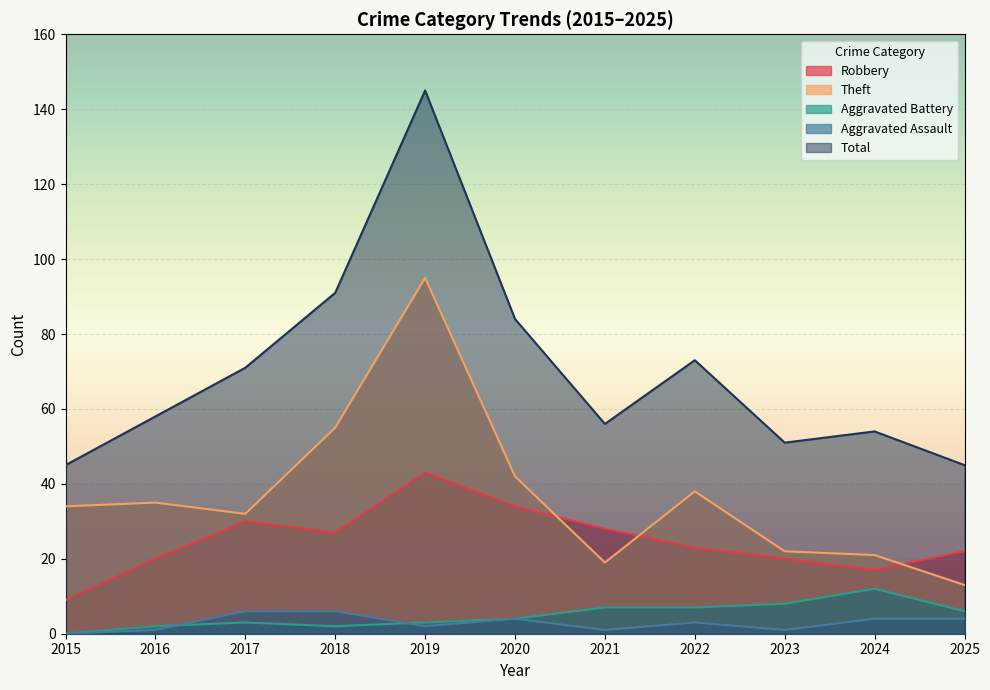

What is the difference between the Total values at 2024 and 2019?

91